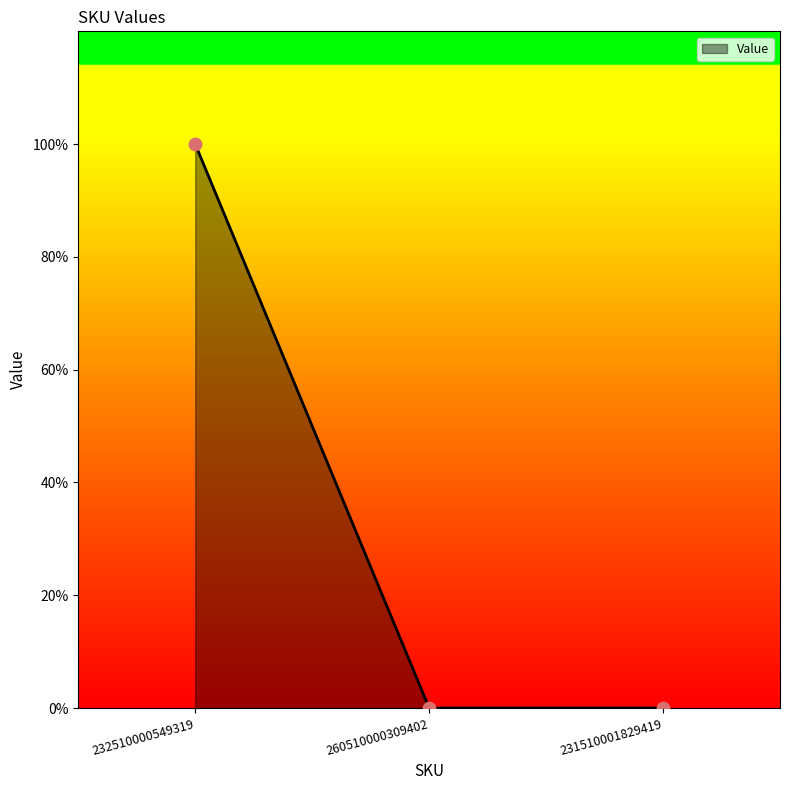

Which has a higher value, 231510001829419 or 232510000549319?

232510000549319